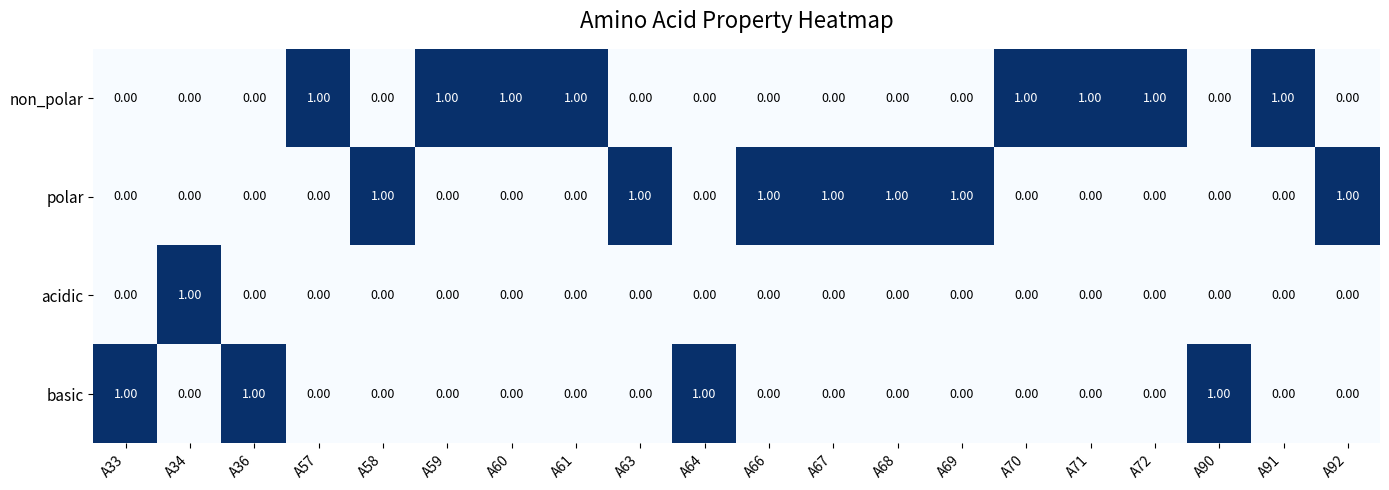

At how many categories does at least one series exceed 0?

20